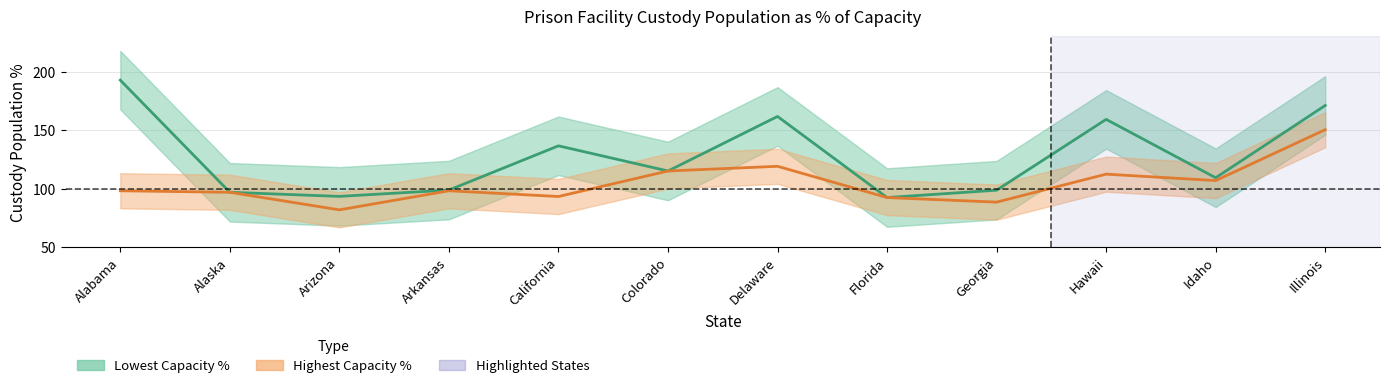

What is the sum of the Highest Capacity % values at Arkansas and Georgia?

186.7